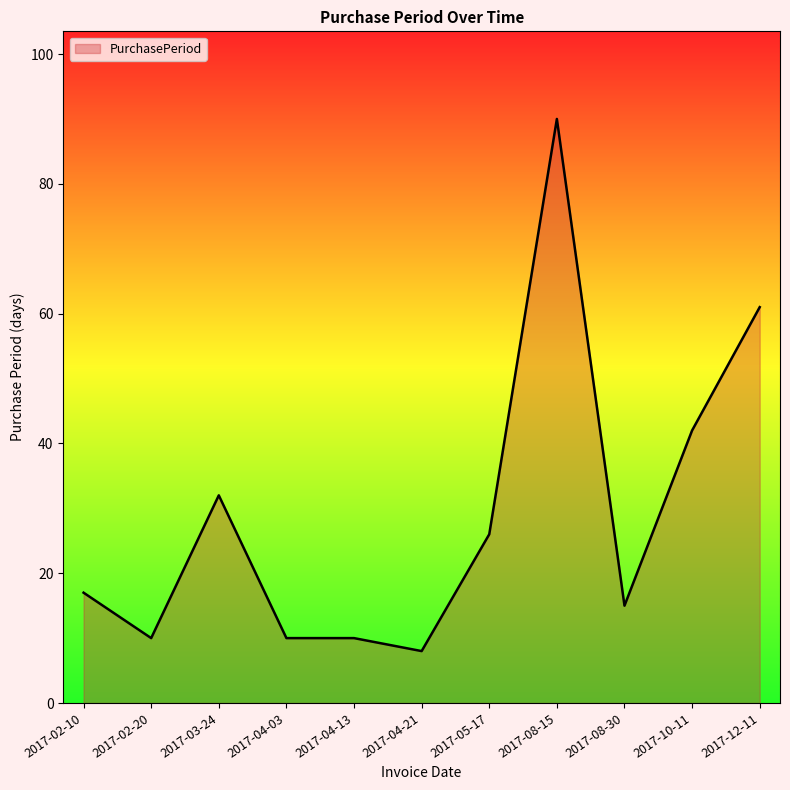

True or false: the data shows 3 at 2017-04-03.

False